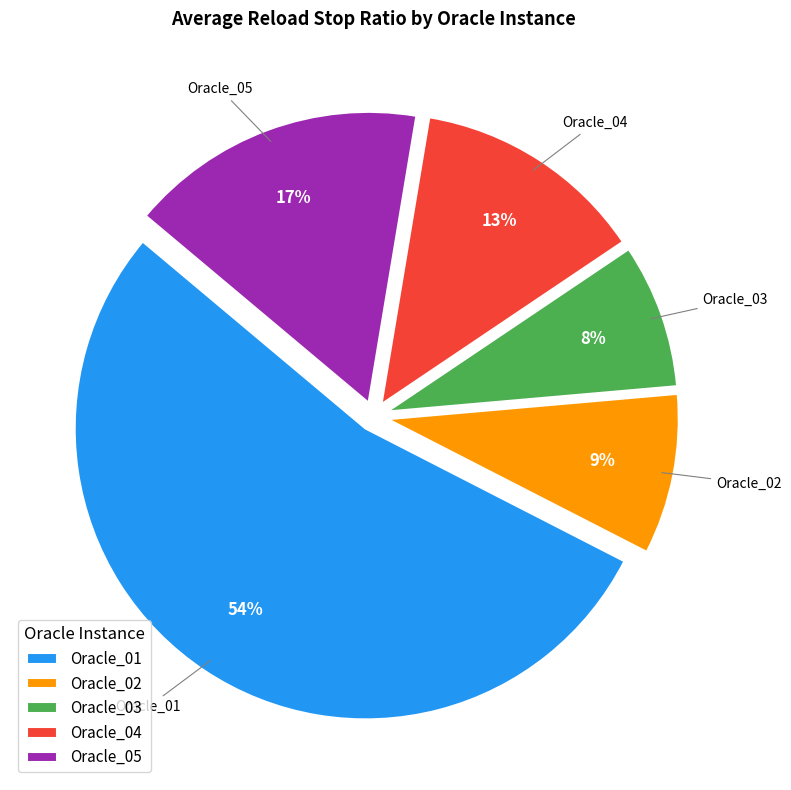

Which slice is the largest?

Oracle_01